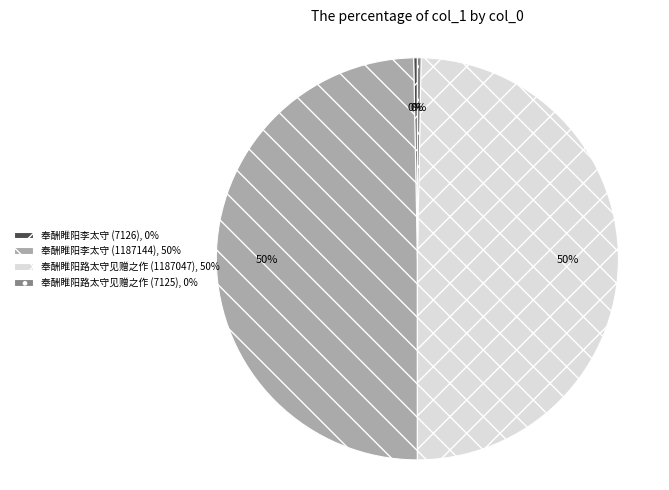

What is the ratio of the value at 奉酬睢阳李太守 (1187144) to the value at 奉酬睢阳李太守 (7126)?

166.6